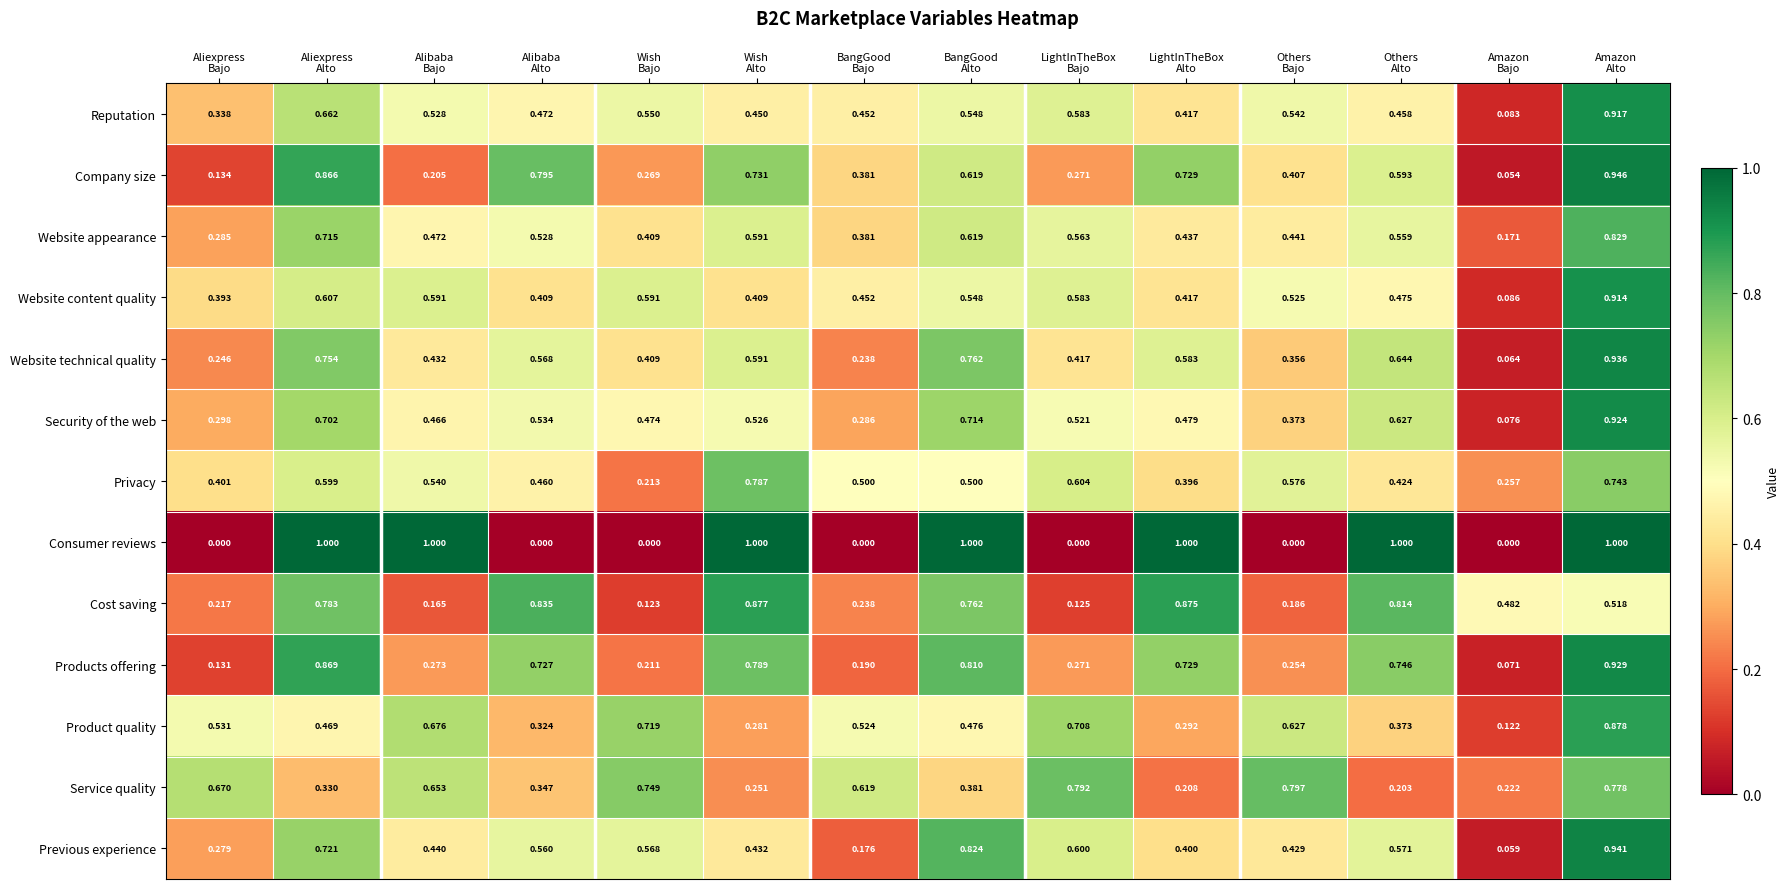

List the series in order of their peak value, highest first.

Consumer reviews, Company size, Previous experience, Website technical quality, Products offering, Security of the web, Reputation, Website content quality, Product quality, Cost saving, Website appearance, Service quality, Privacy